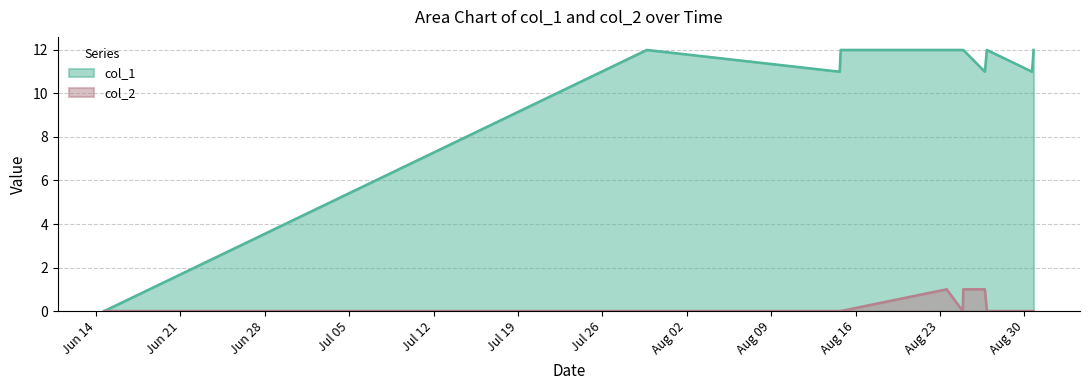

Which series has the largest total across all categories?

col_1